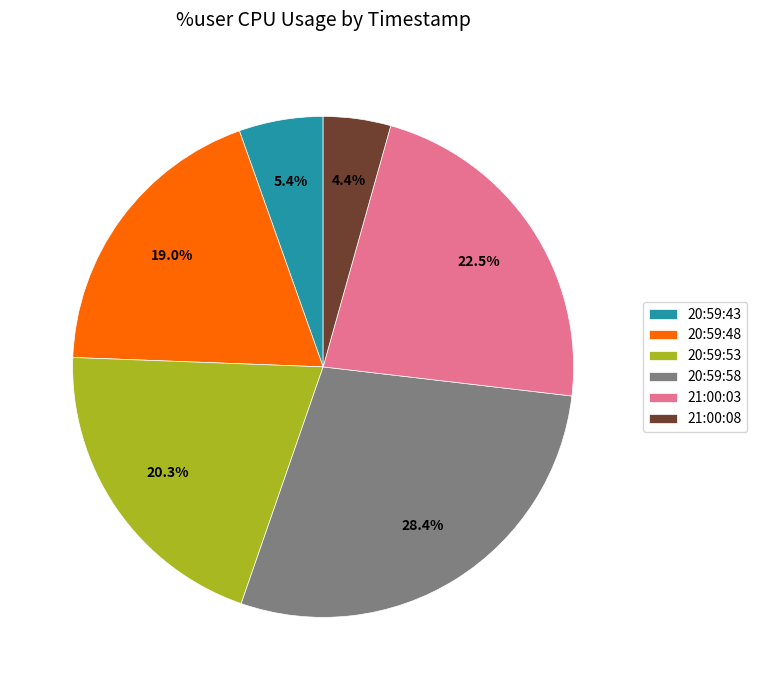

Does 21:00:08 account for over 50% of the chart?

No